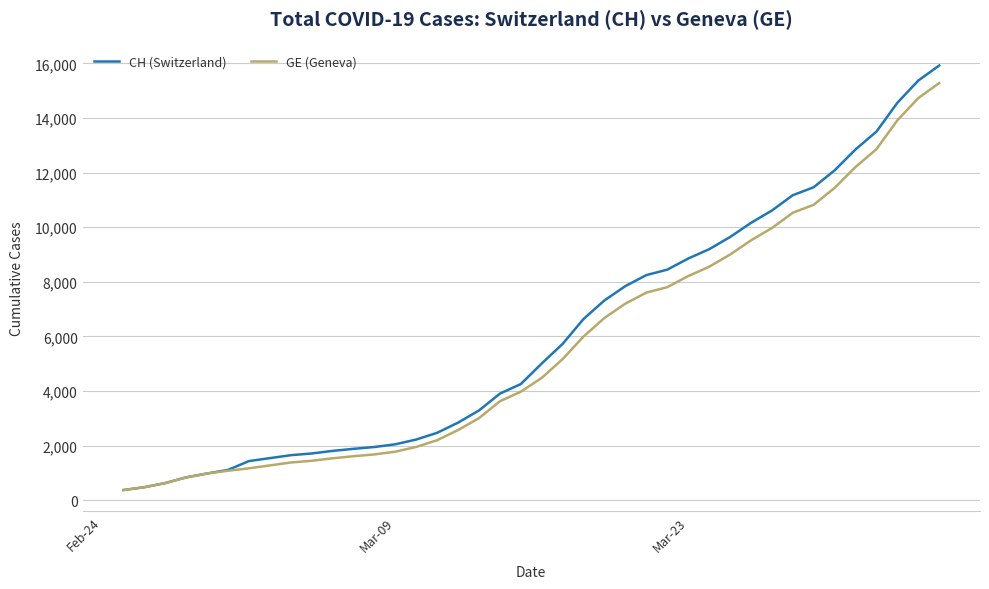

What is the greatest value displayed?

15926